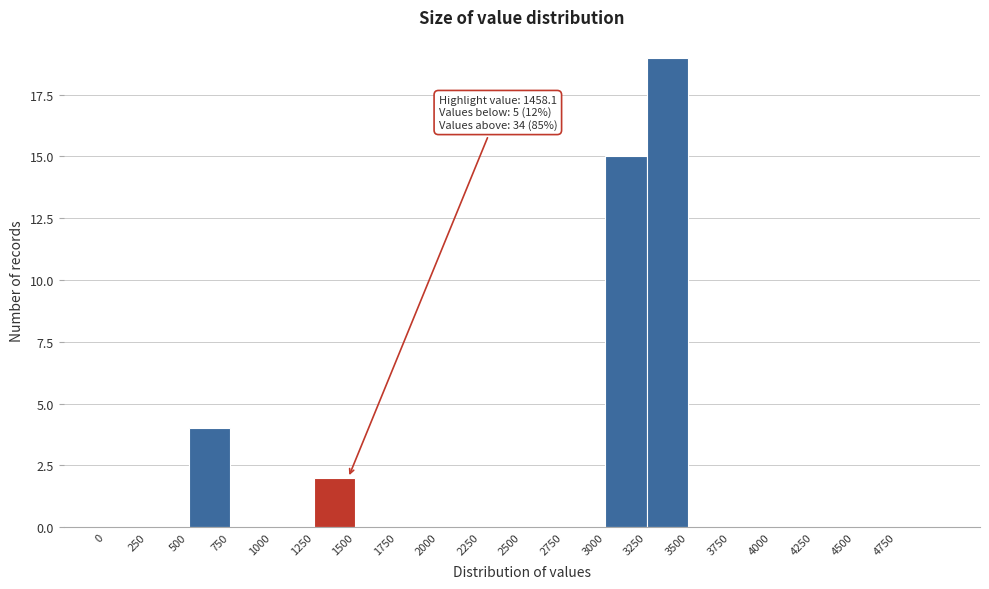

Over which range of the x-axis is the bar tallest?

3250 to 3500